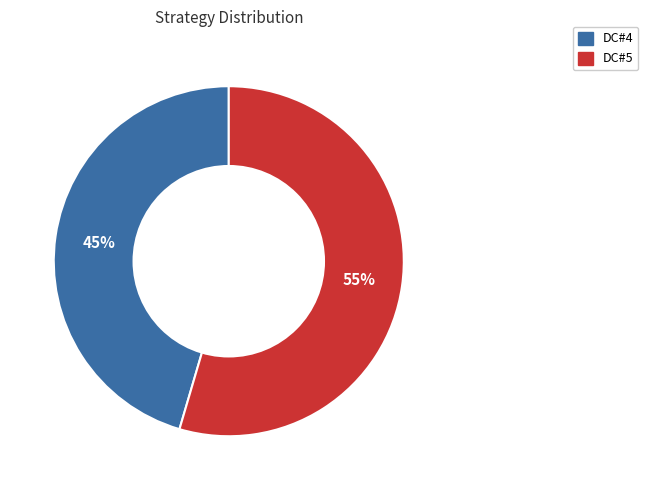

Which category has the biggest portion of the pie?

DC#5